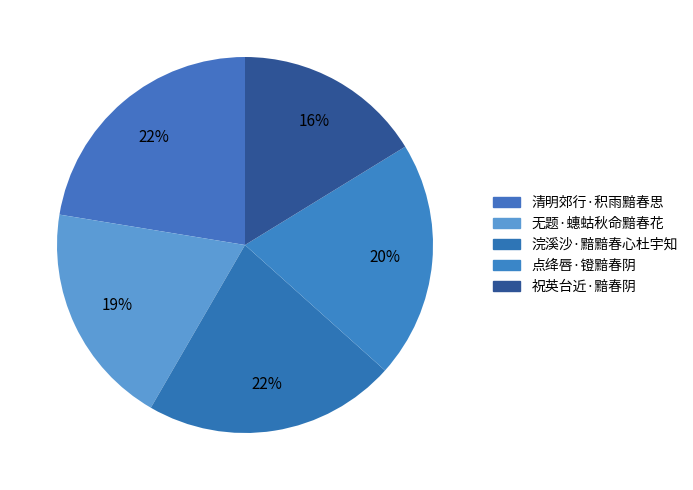

What is the largest slice in the pie chart?

清明郊行·积雨黯春思